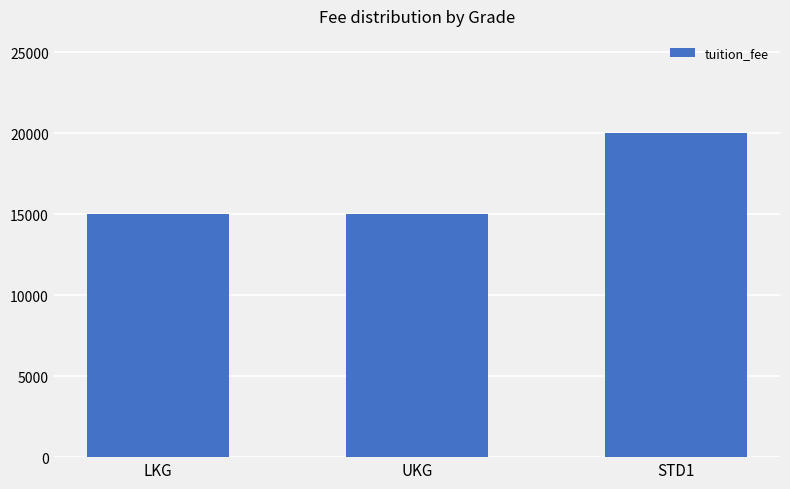

What is the ratio of the value at STD1 to the value at UKG?

1.3